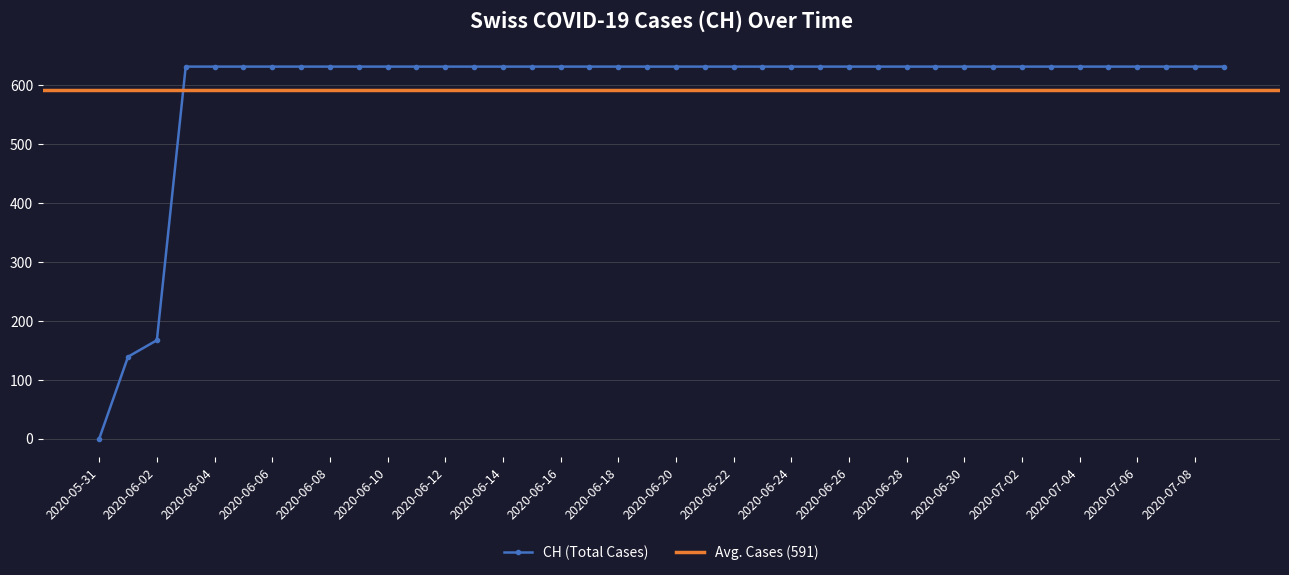

Where is CH (Total Cases) nearest to the value 315?

2020-06-02